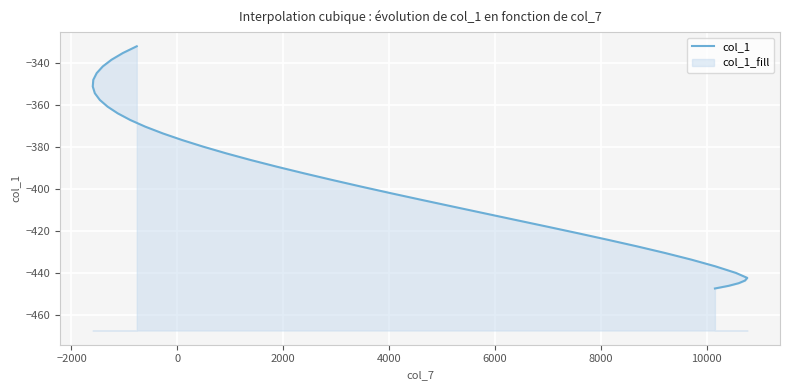

How many series are shown in this chart?

1